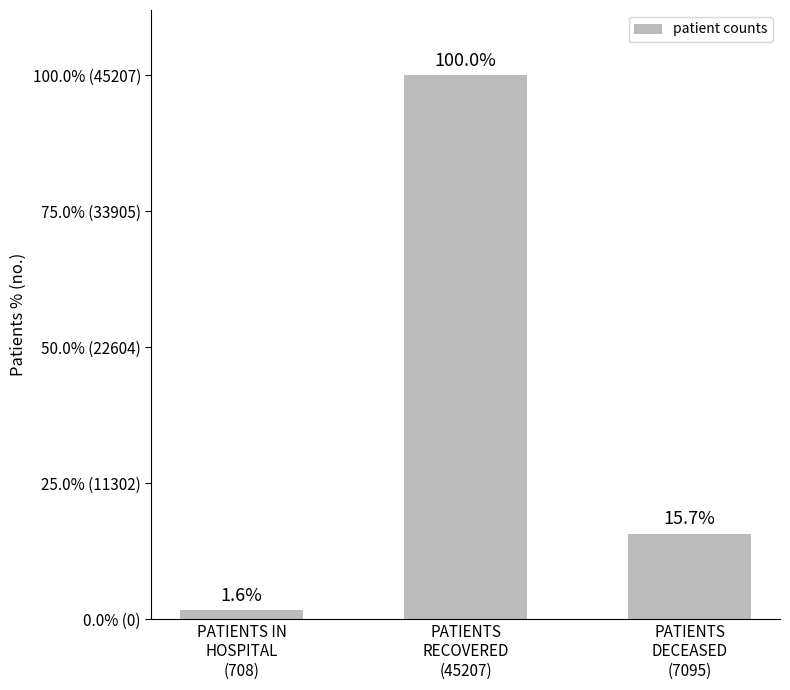

The chart shows a value of 67564 at PATIENTS
RECOVERED
(45207). True or false?

False